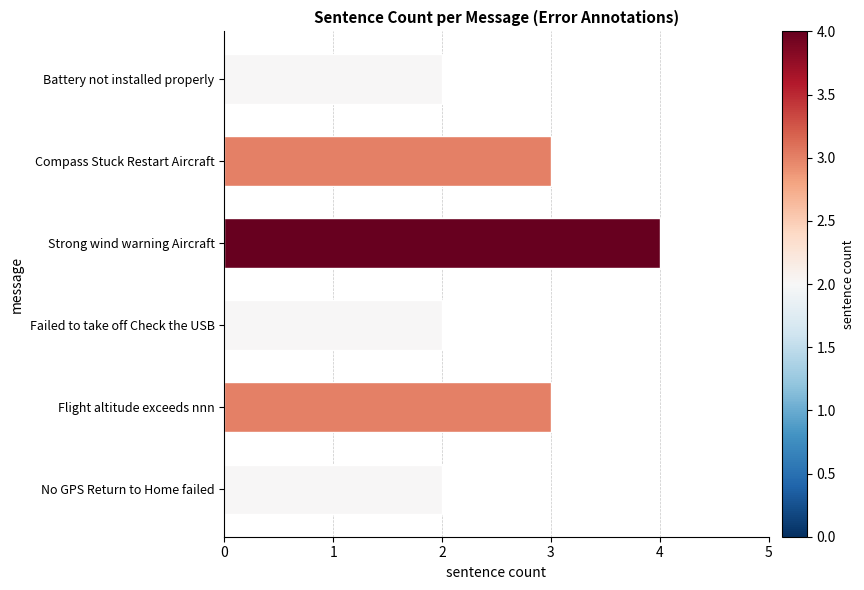

The chart shows a value of 2 at Failed to take off Check the USB. True or false?

True